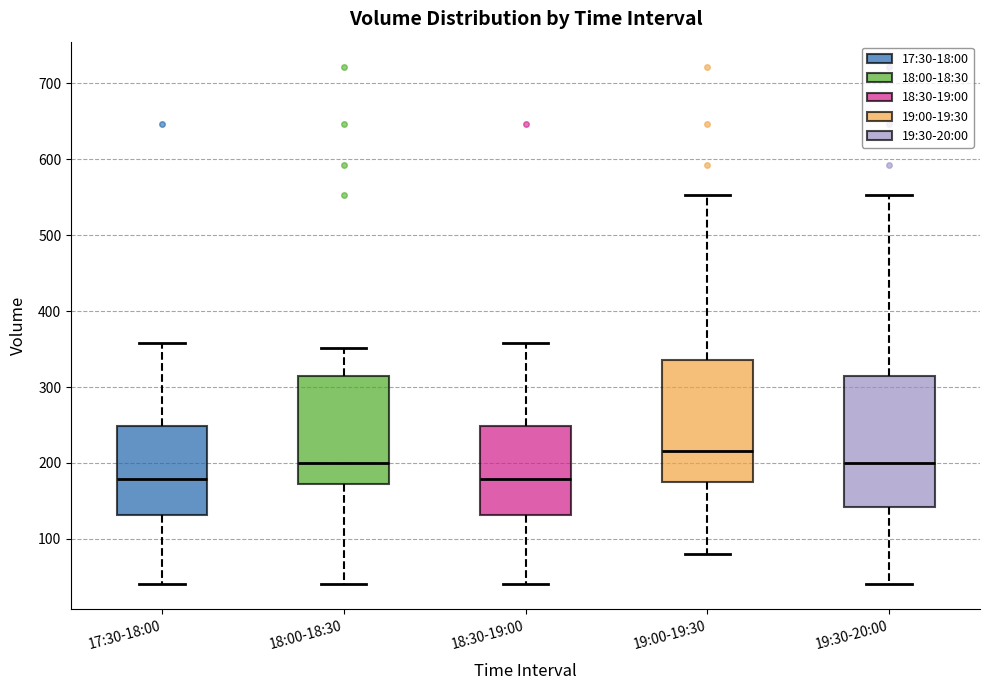

Reading left to right, transcribe this box plot: for each box, give where its median line is, the range the box spans, and where its two whiskers end, as read against the y-axis. The values are not printed on the chart, so give them approximately, as read against the axis.

17:30-18:00: median 180, box 130 to 250, whiskers 40 to 360
18:00-18:30: median 200, box 170 to 310, whiskers 40 to 350
18:30-19:00: median 180, box 130 to 250, whiskers 40 to 360
19:00-19:30: median 220, box 170 to 340, whiskers 80 to 550
19:30-20:00: median 200, box 140 to 310, whiskers 40 to 550